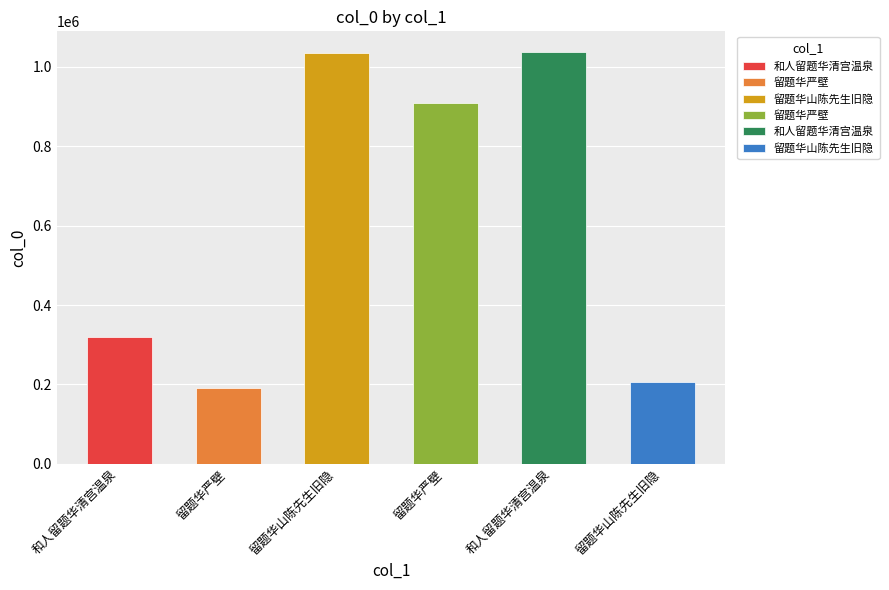

What is the average value?

616928